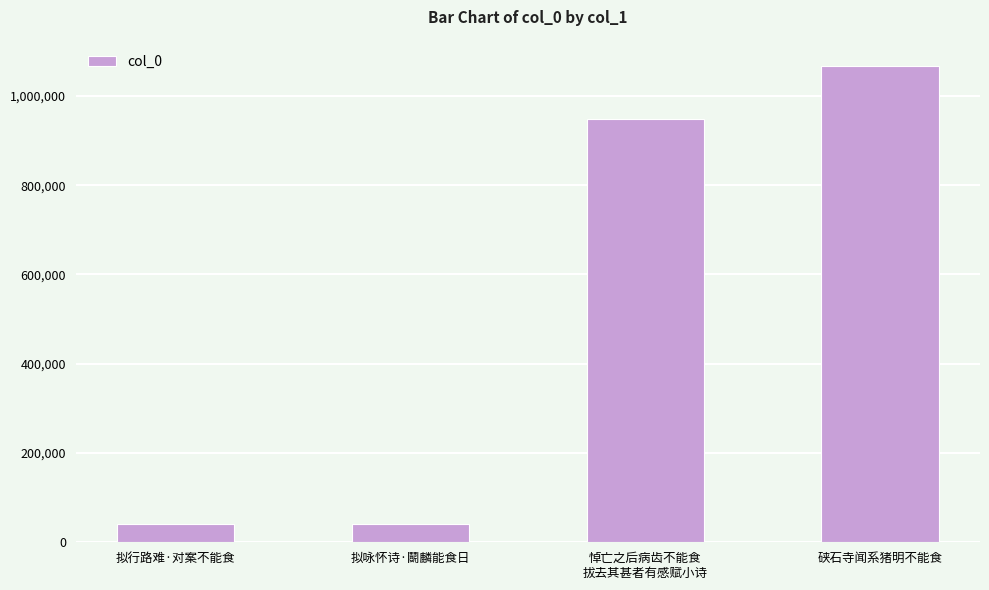

Does the chart contain any negative values?

No